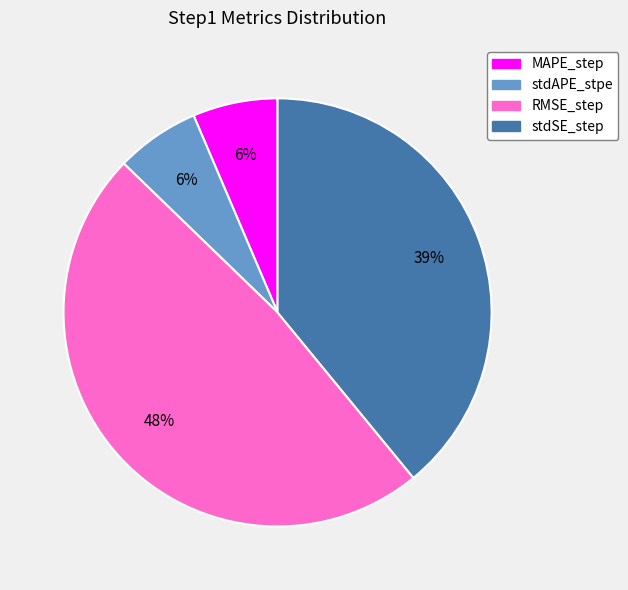

Is the sum of stdSE_step and RMSE_step greater than half?

Yes